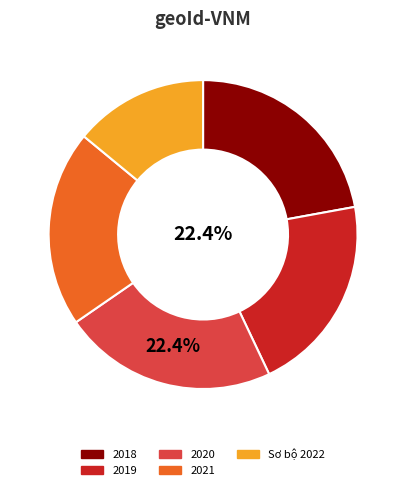

Does 2019 account for over 50% of the chart?

No